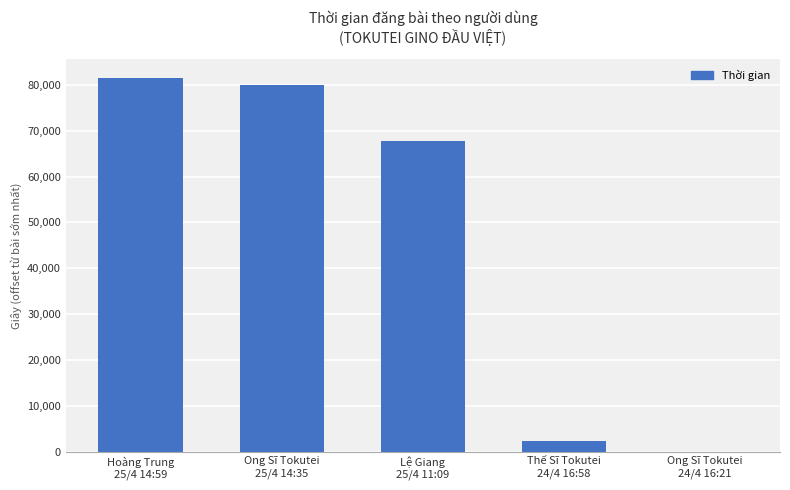

What is the greatest value displayed?

81480